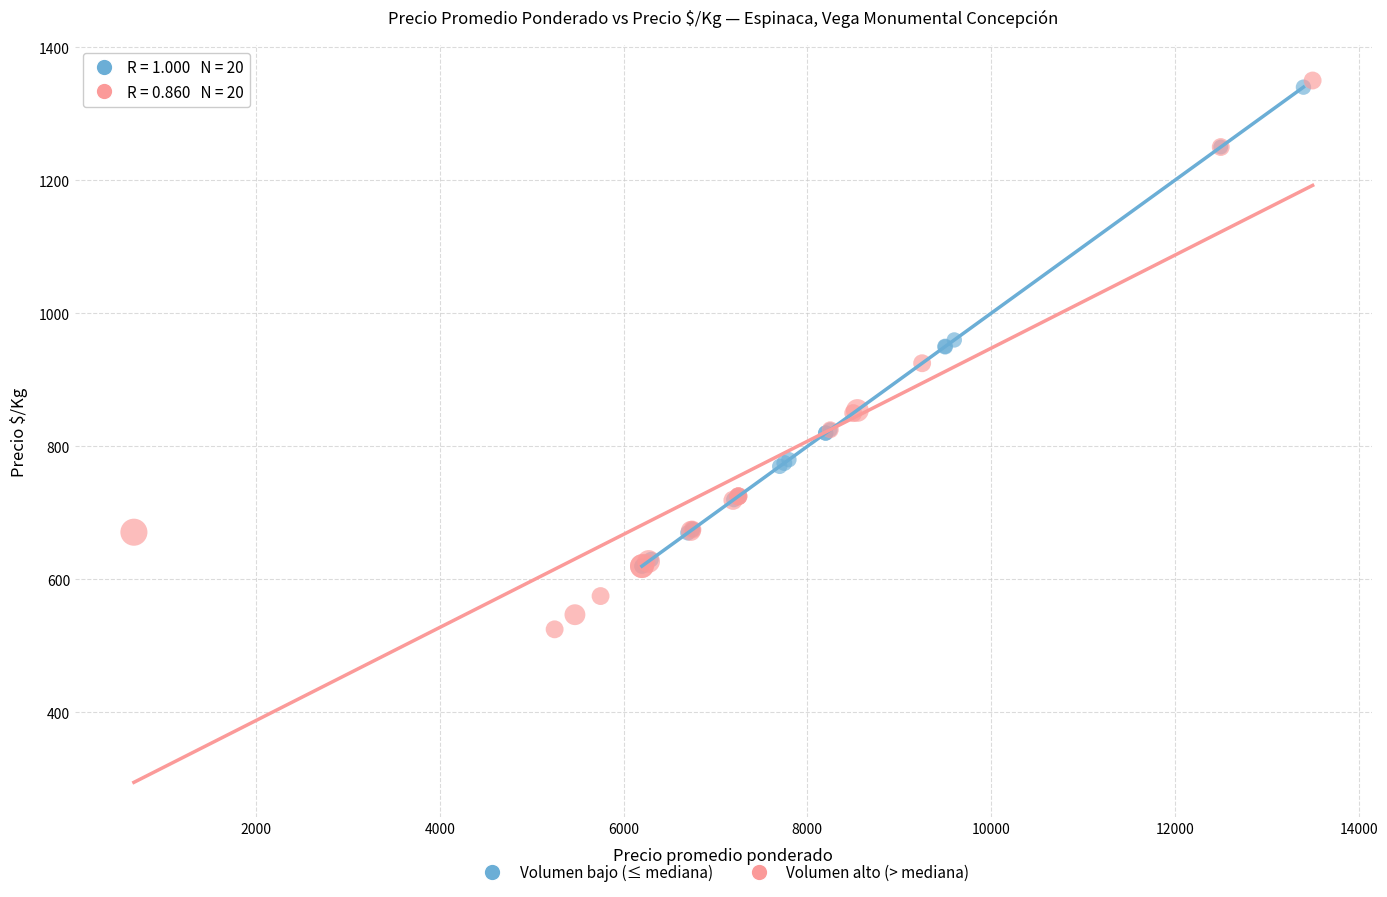

Which series contains the lowest Y value?

Volumen alto (> mediana)